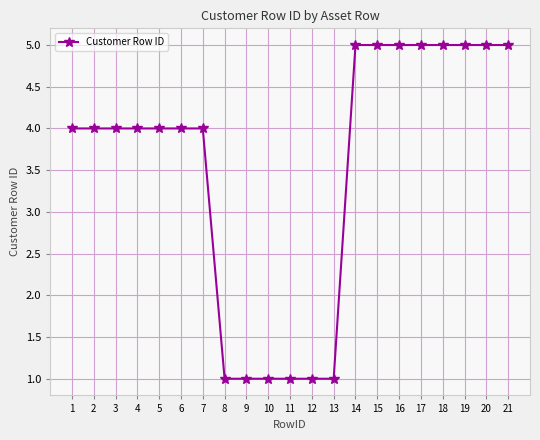

Reading left to right, transcribe all the data shown in this chart.

4	4	4	4	4	4	4	1	1	1	1	1	1	5	5	5	5	5	5	5	5